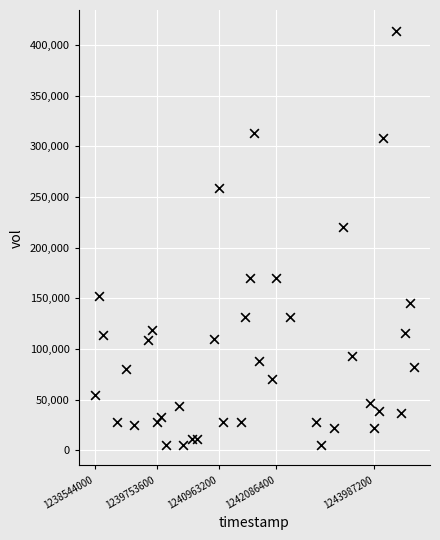

What is the range of X values (max minus min)?

6220800